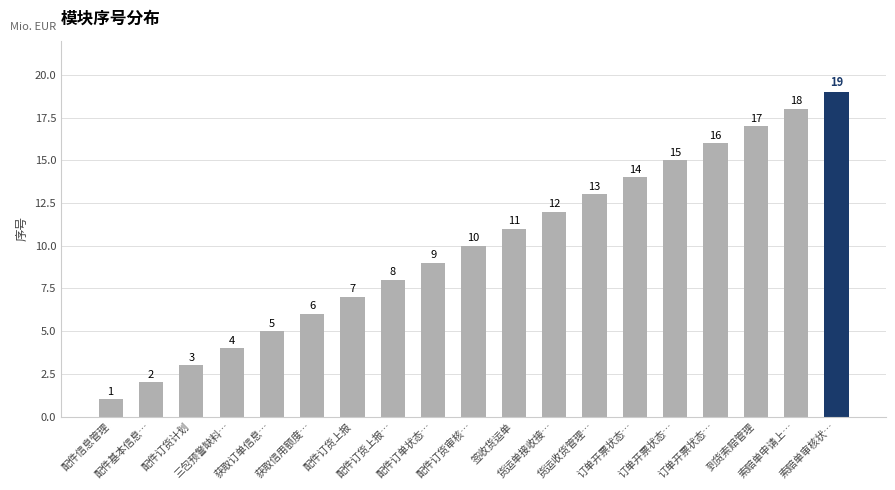

Reading right to left, extract all data points from this chart.

19	18	17	16	15	14	13	12	11	10	9	8	7	6	5	4	3	2	1